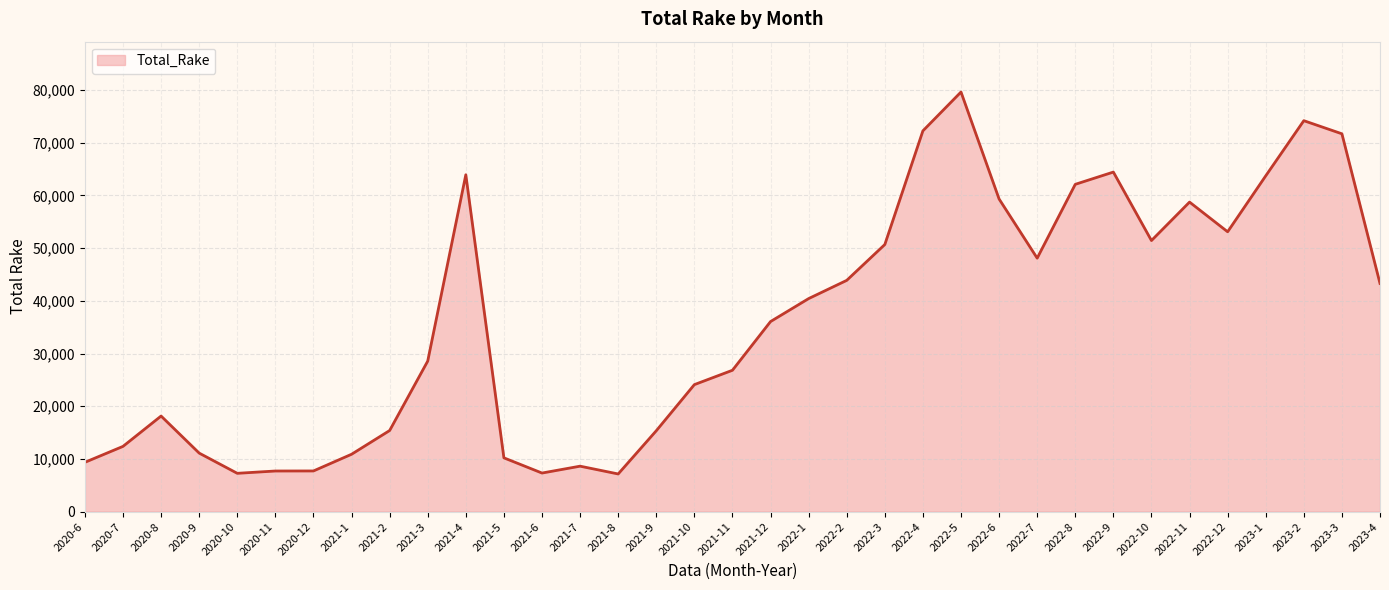

The value at 2021-10 is 35235.0. True or false?

False